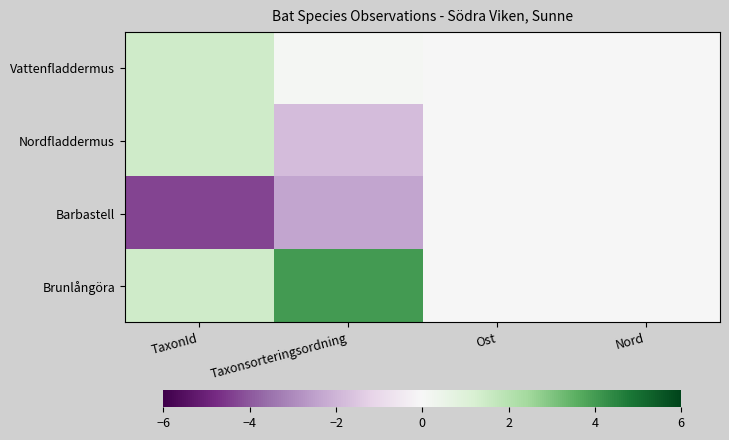

Which category has the lowest value across all series?

TaxonId